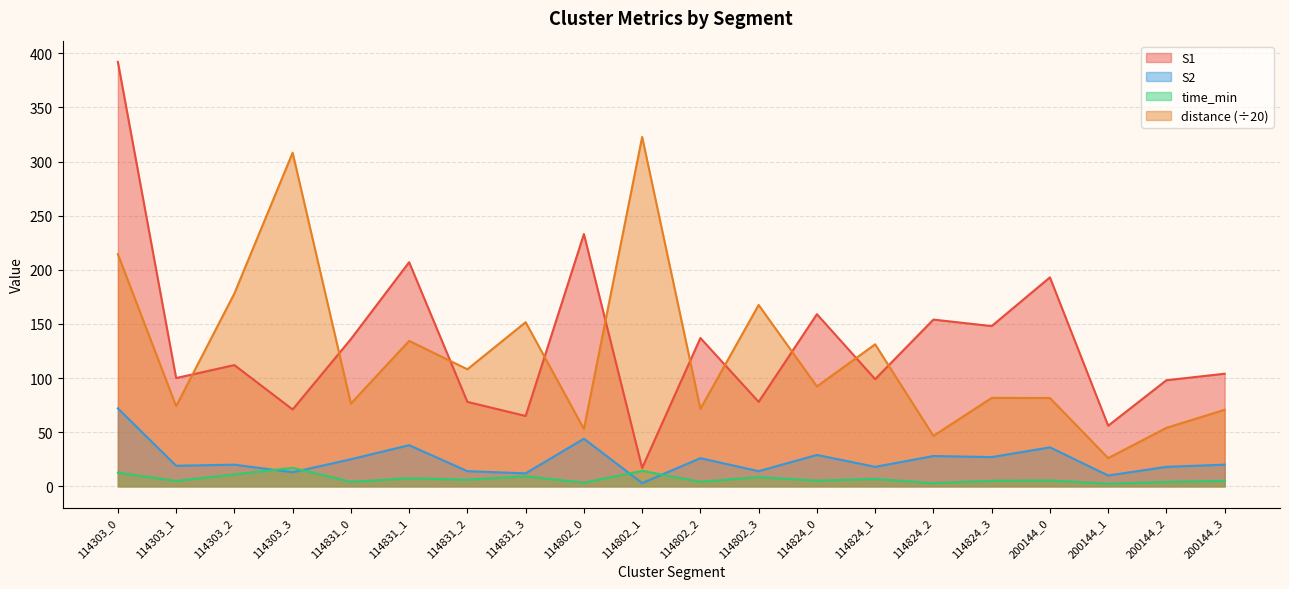

At which label does distance reach its peak?

114802_1